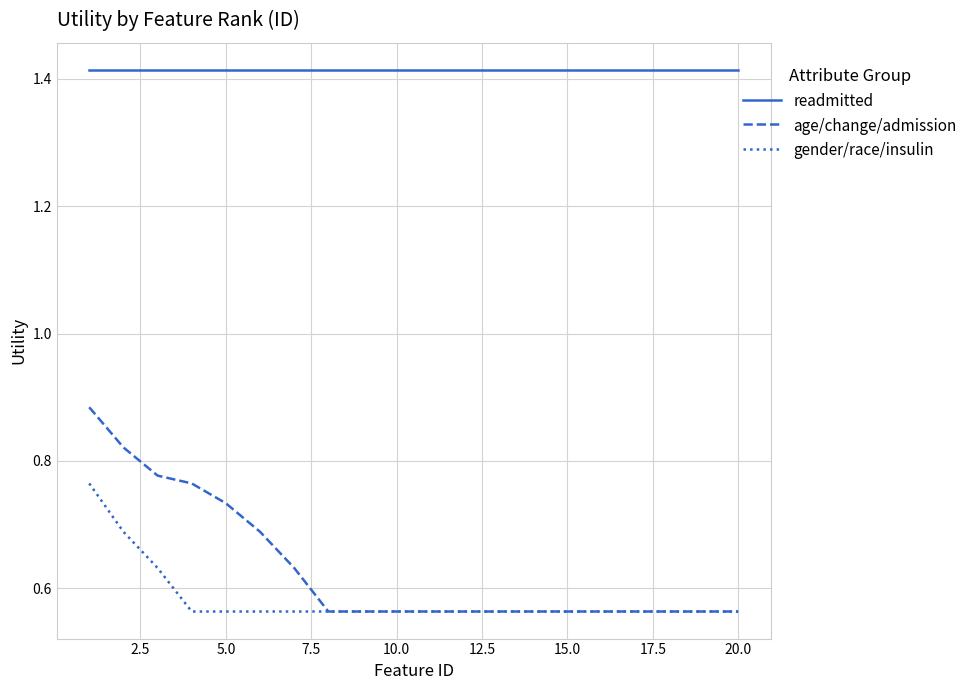

True or false: age/change/admission and readmitted intersect in this chart.

False